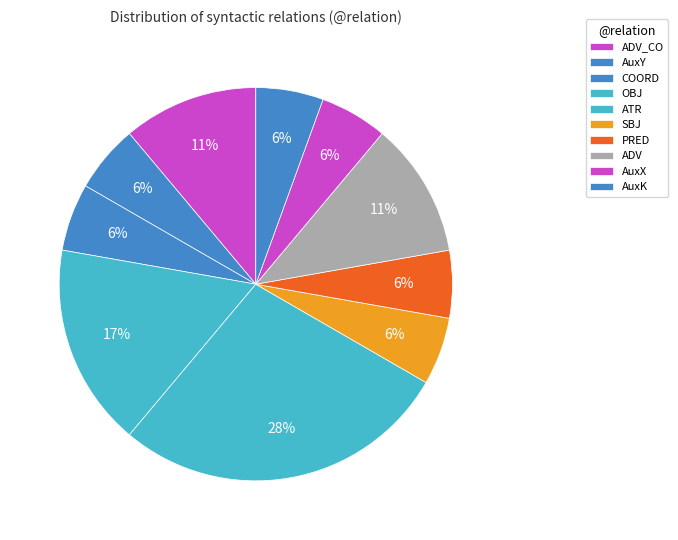

Does any single category account for the majority?

No